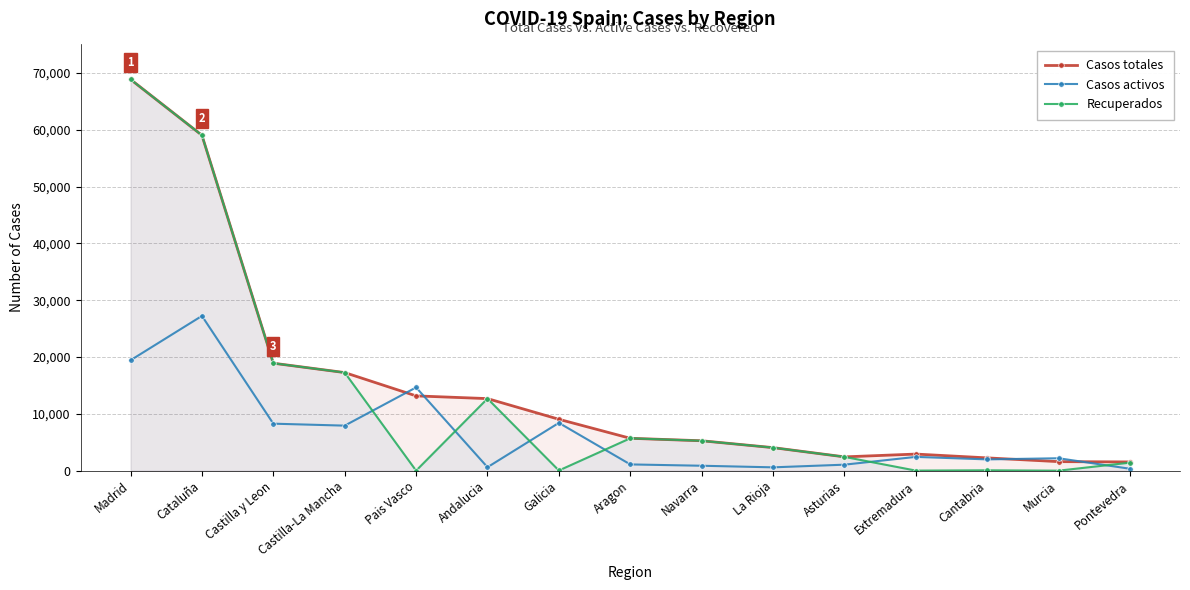

Which series has the largest range (max minus min)?

Recuperados